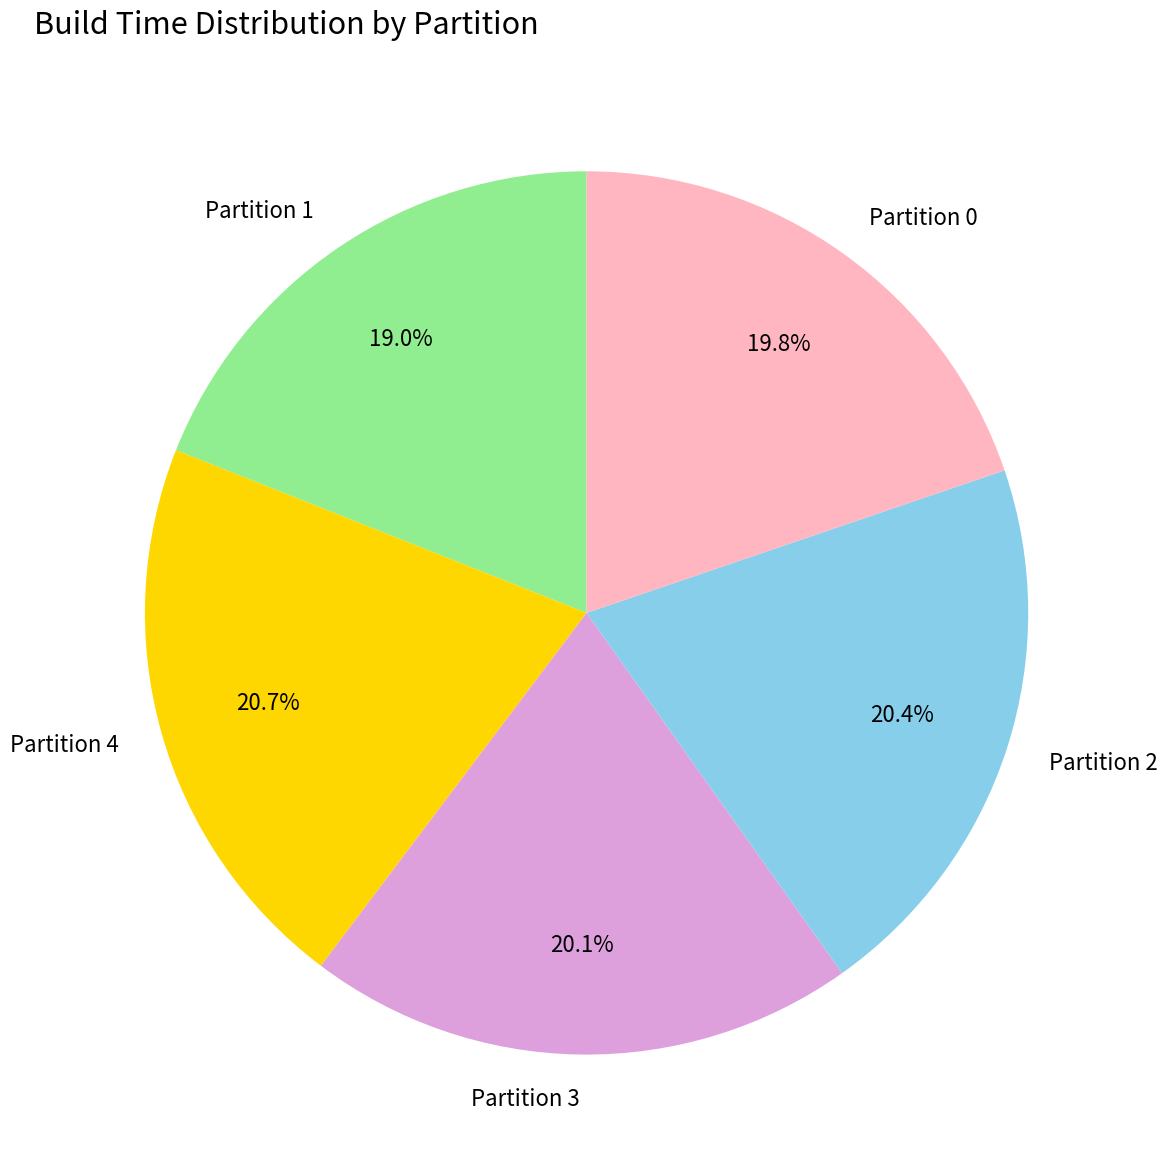

What percentage is the Partition 2 slice, to the nearest percent?

20%